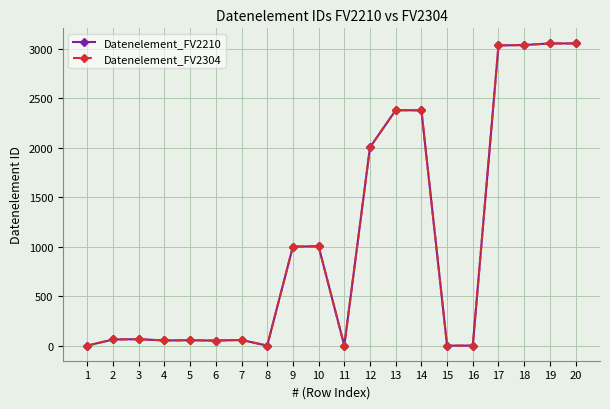

What is the highest value of the Datenelement_FV2210 series?

3055